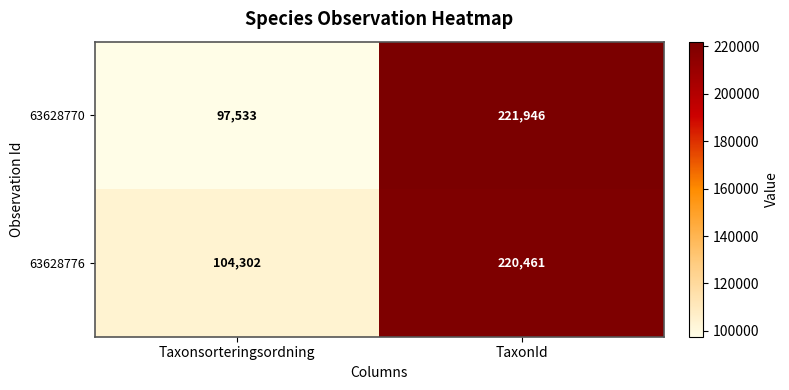

What is the minimum value shown in the chart?

97533